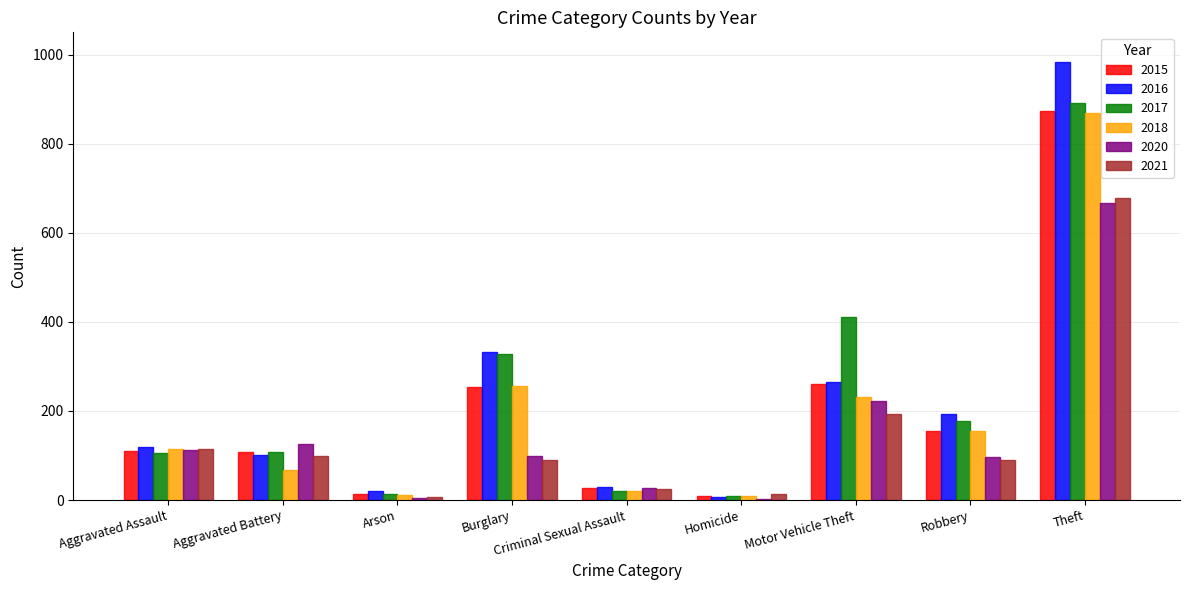

At which label is 2018 closest to 439?

Burglary